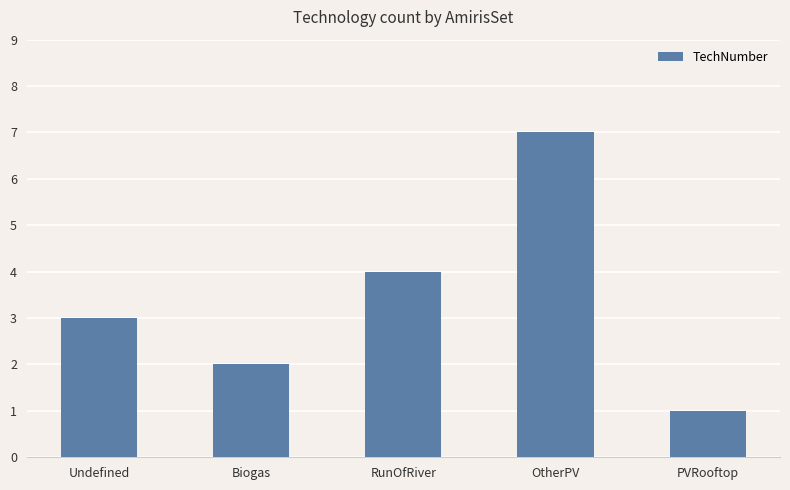

What is the difference between the maximum and minimum values?

6